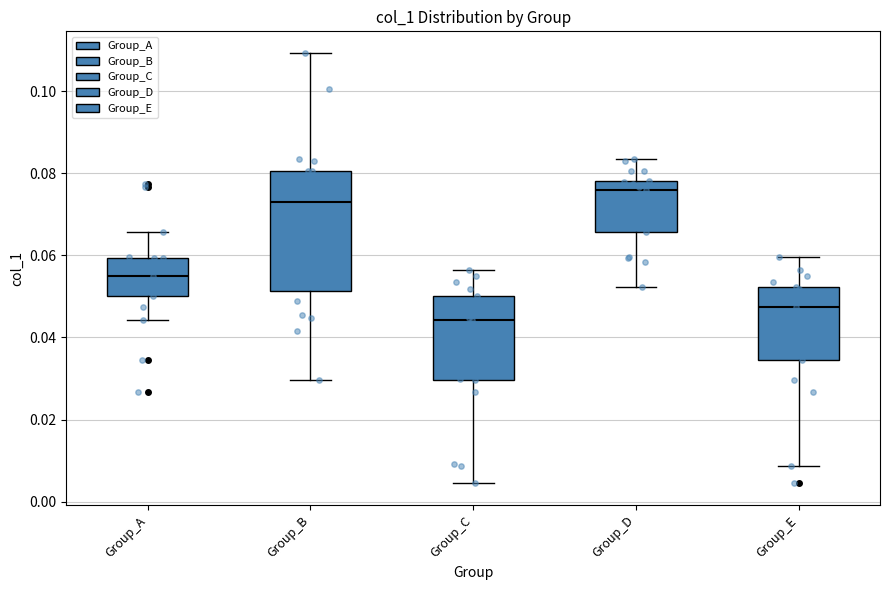

Which box has the lowest median line?

Group_C